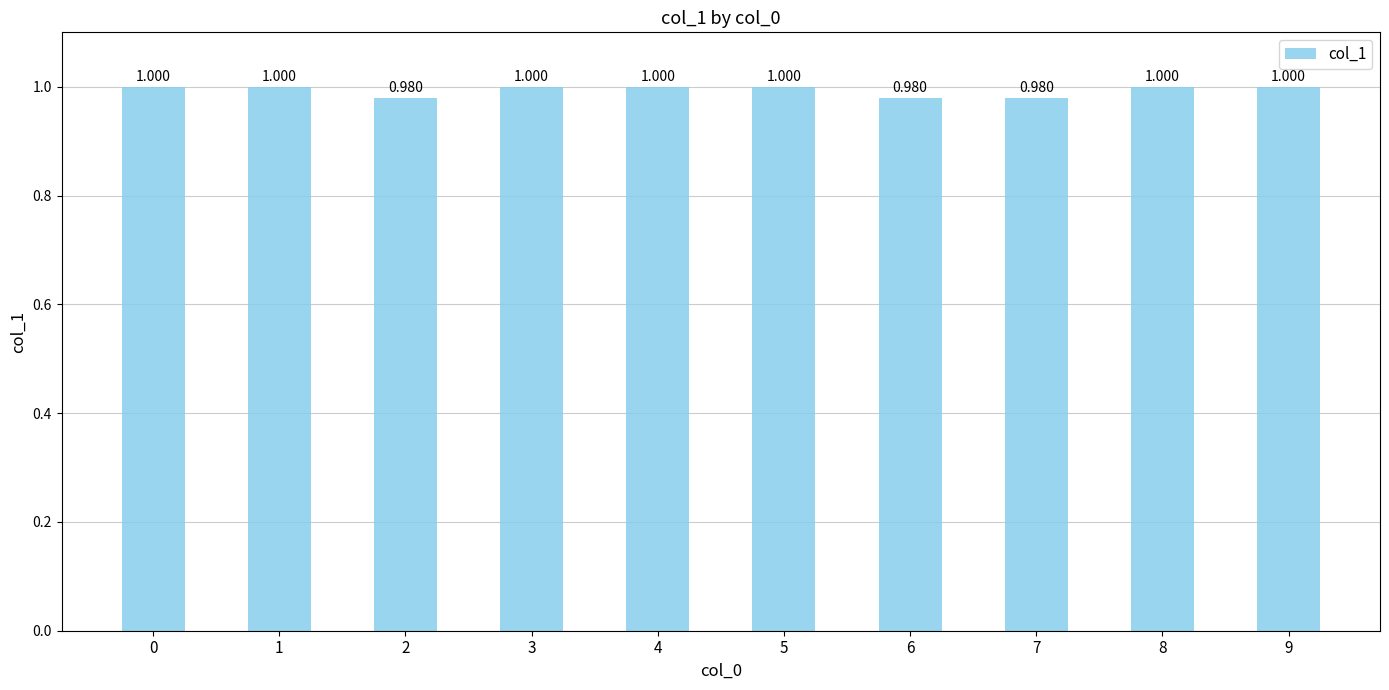

Does the chart contain any negative values?

No